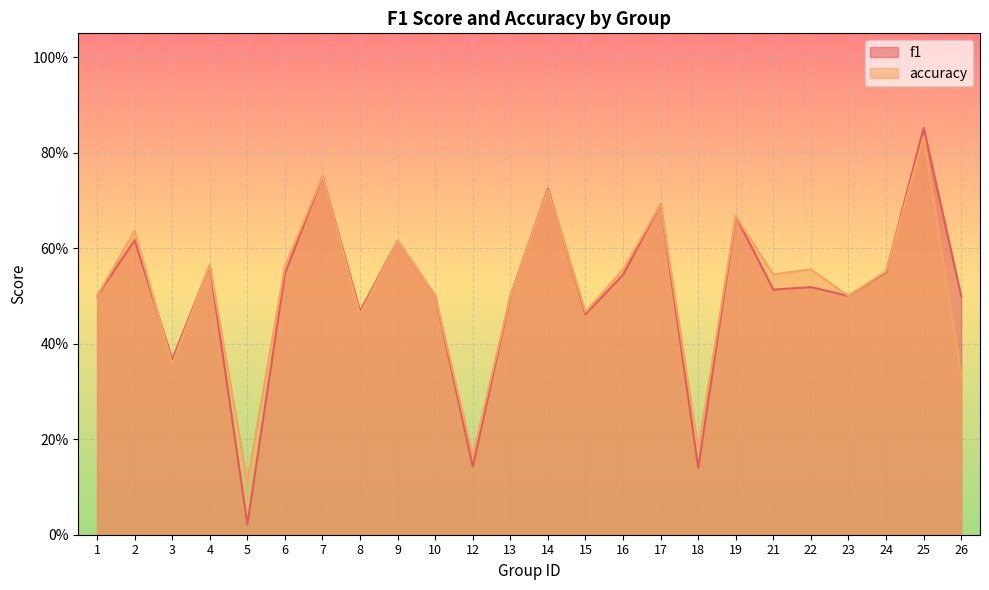

The value of f1 at 18 is 0.1. True or false?

True